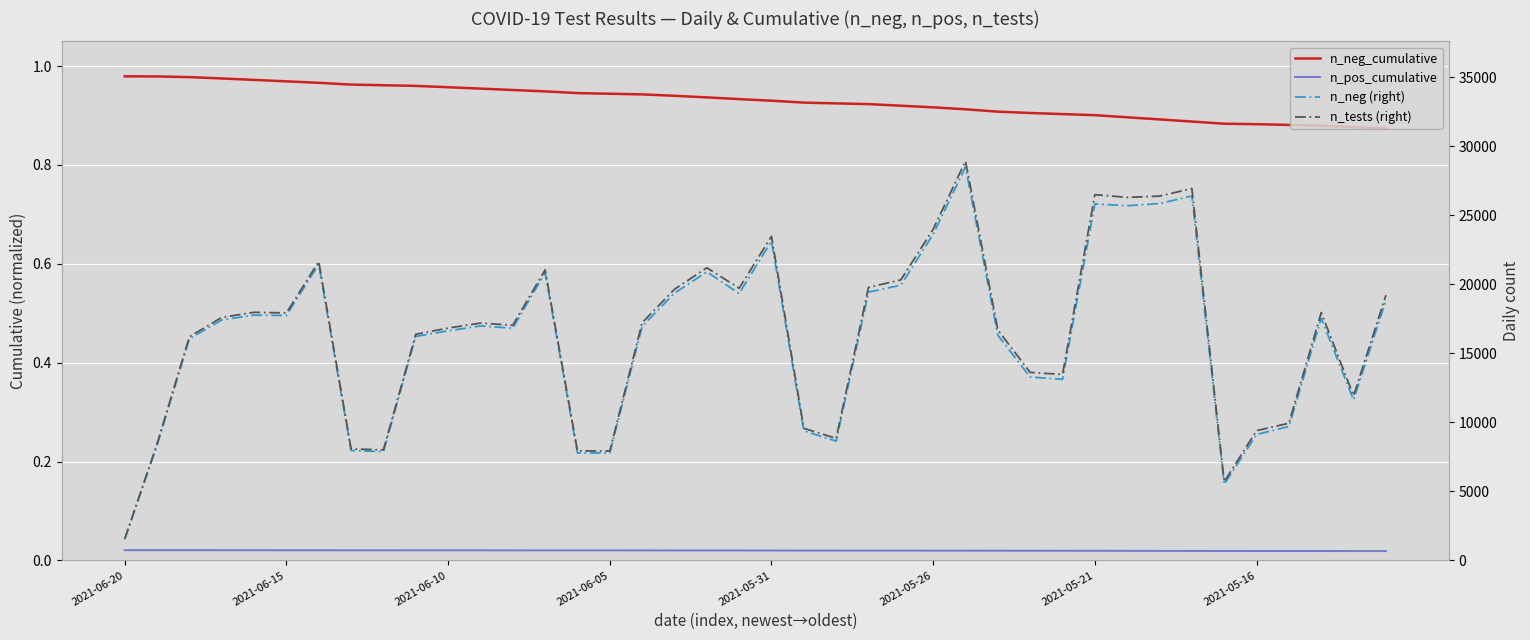

At 22, list the series in order from largest to smallest.

n_tests (right), n_neg (right), n_neg_cumulative, n_pos_cumulative